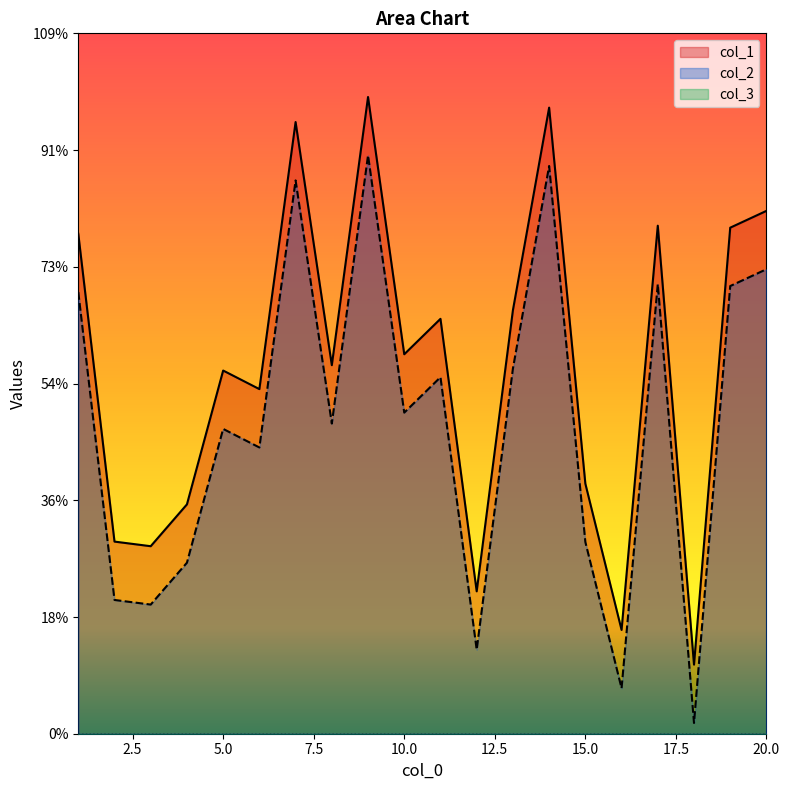

Which series changed the most between 10 and 13?

col_1